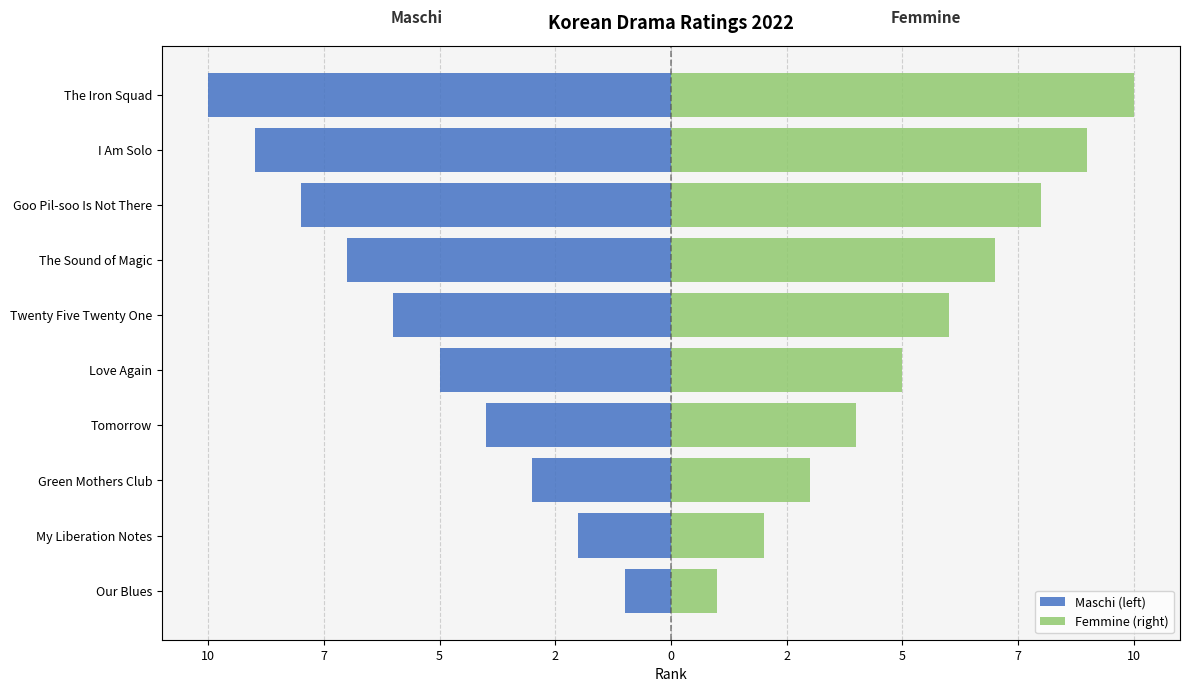

How many data points in Maschi (left) are less than -5?

5